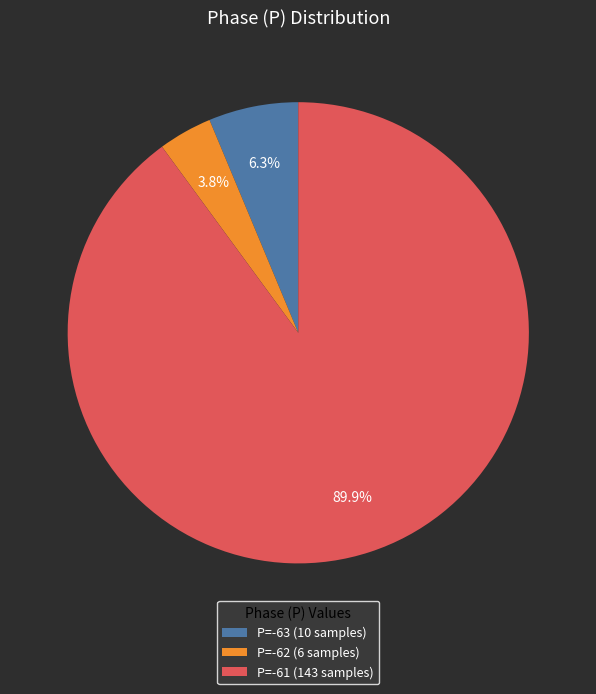

Rank the categories by value from highest to lowest.

P=-61 (143 samples), P=-63 (10 samples), P=-62 (6 samples)